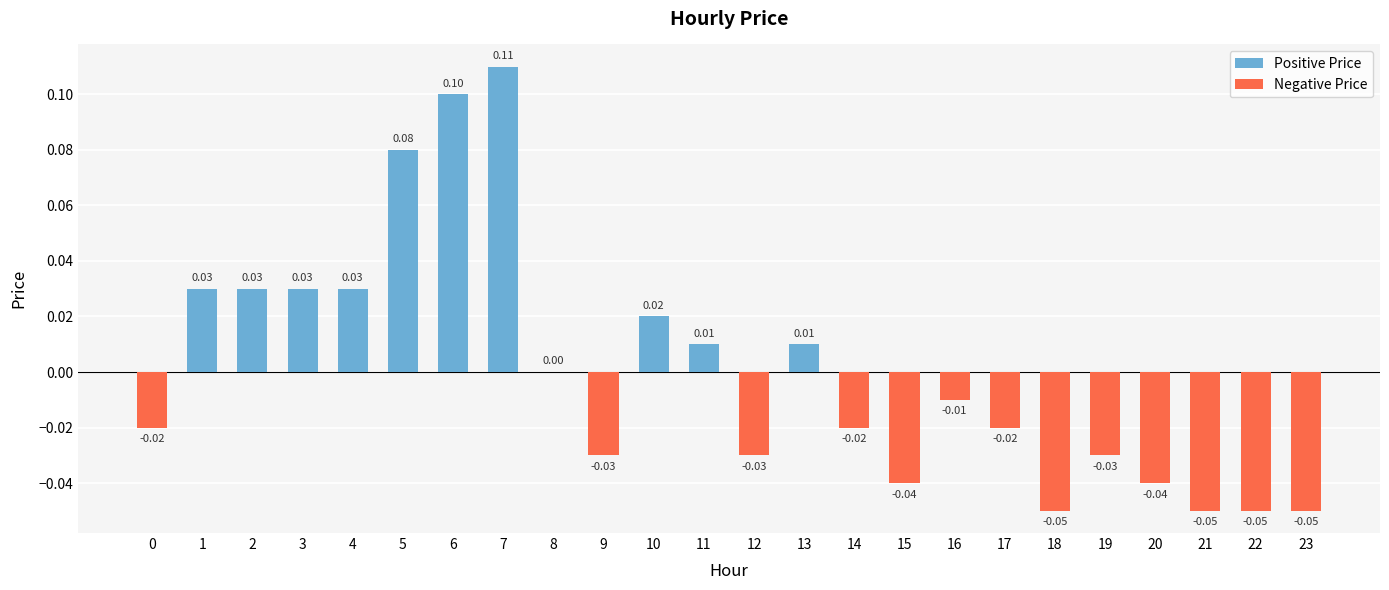

Rank the categories by value from lowest to highest.

18, 21, 22, 23, 15, 20, 9, 12, 19, 0, 14, 17, 16, 8, 11, 13, 10, 1, 2, 3, 4, 5, 6, 7